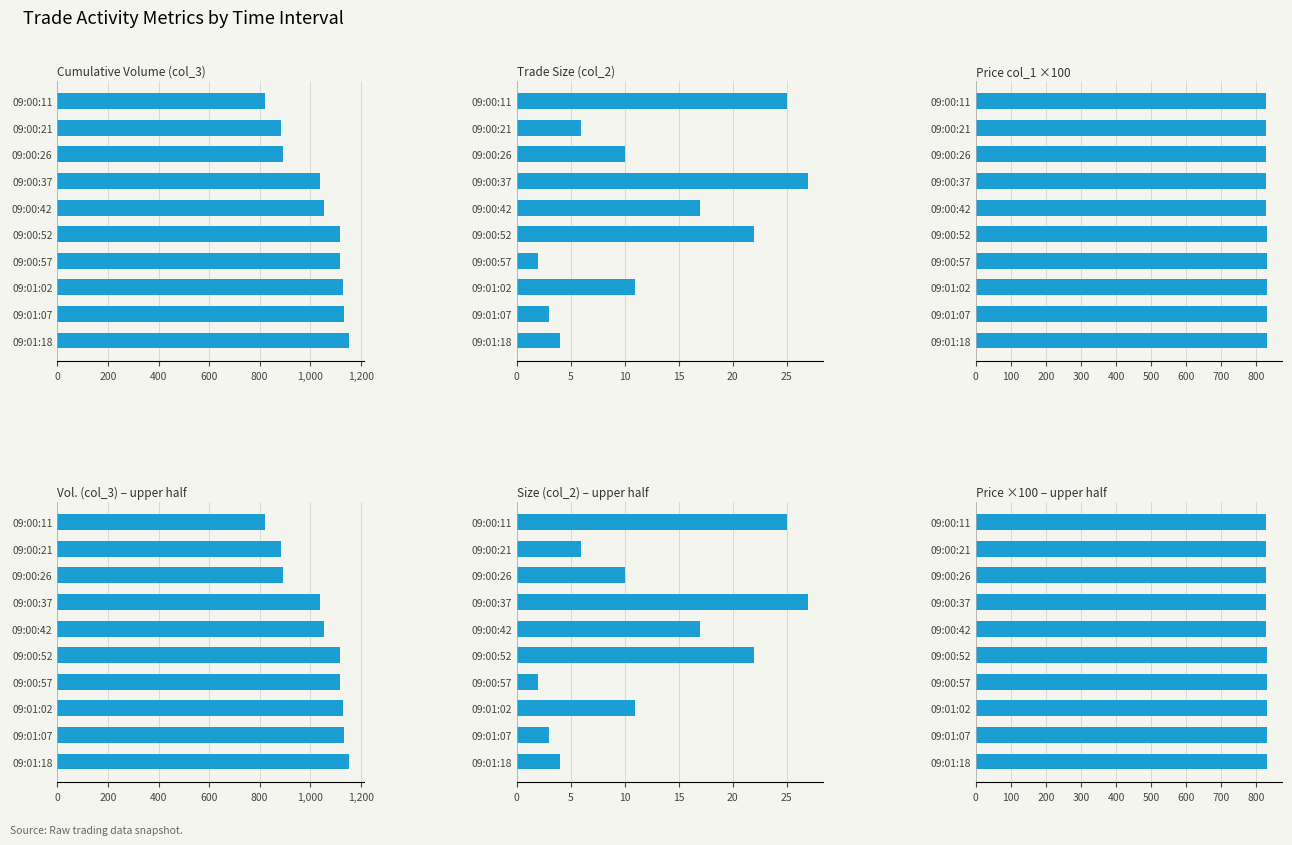

What position from the left is 09:00:37?

4